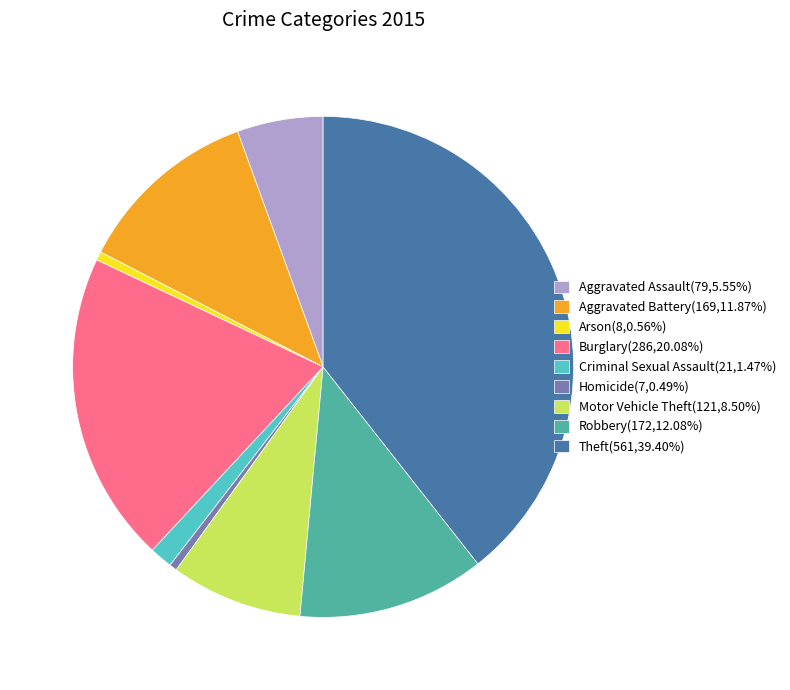

Between Burglary and Aggravated Assault, which is larger?

Burglary